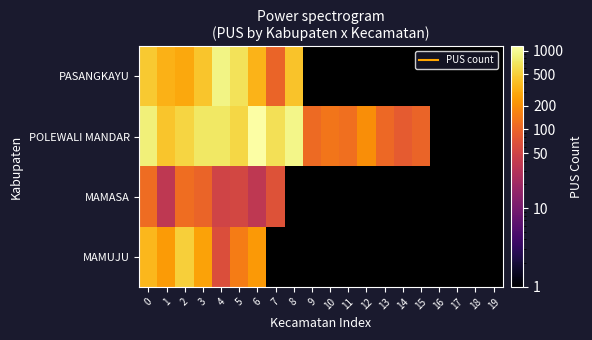

Which series changed the most between 13 and 15?

POLEWALI MANDAR